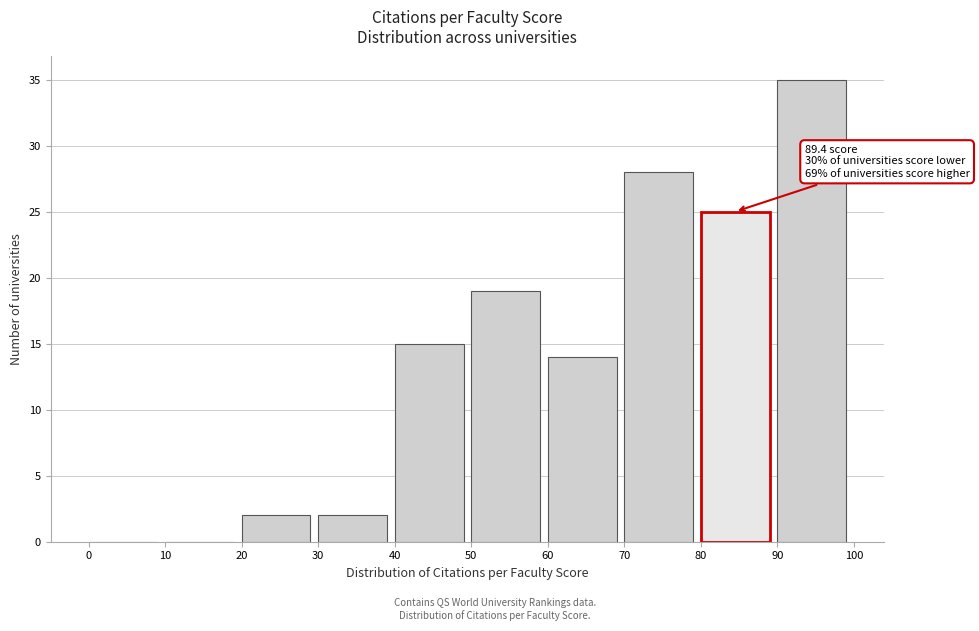

Which range on the x-axis has the tallest bar?

90 to 100